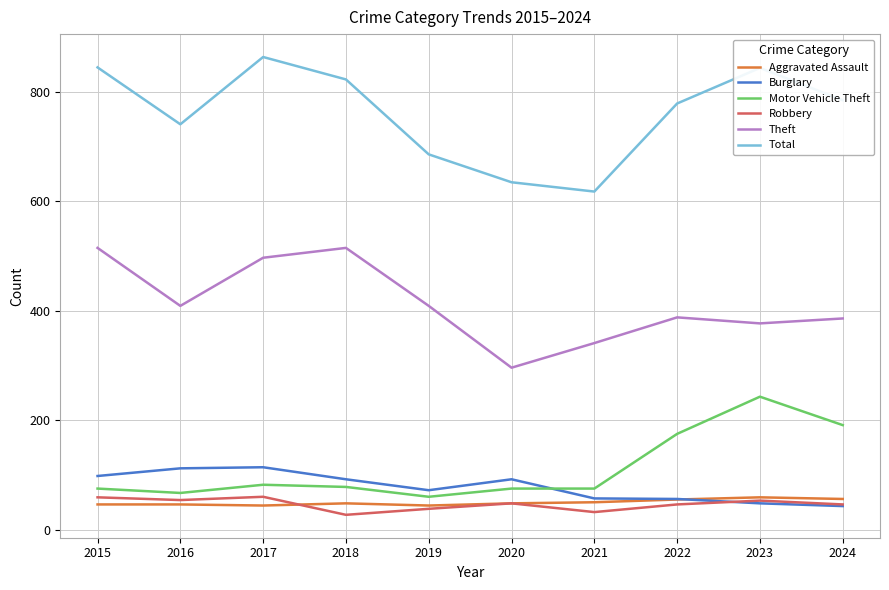

How many lines are shown in the chart?

6